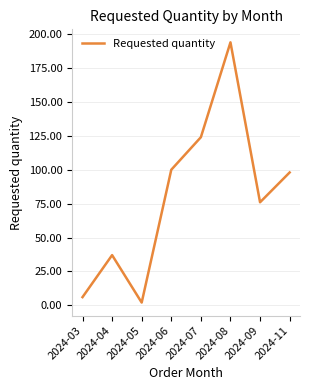

Where is the first local minimum?

2024-05